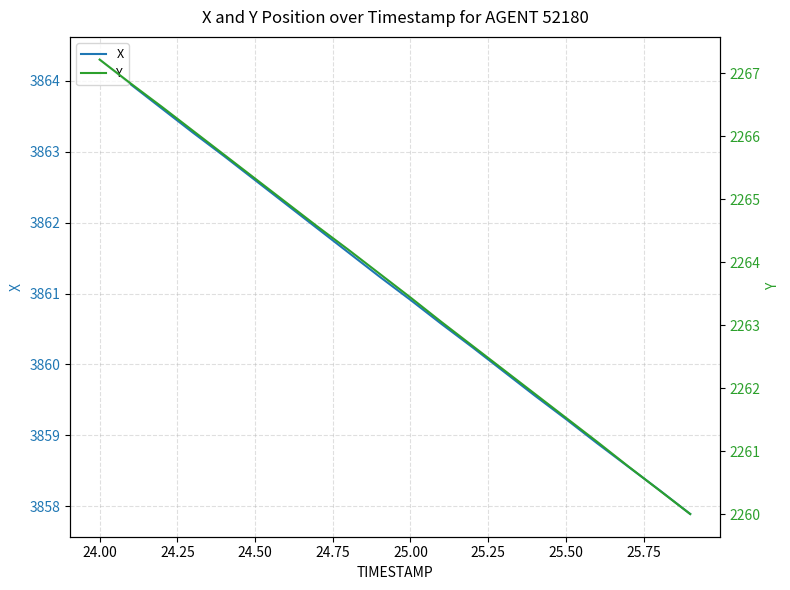

What is the sum of all X values?

77221.6